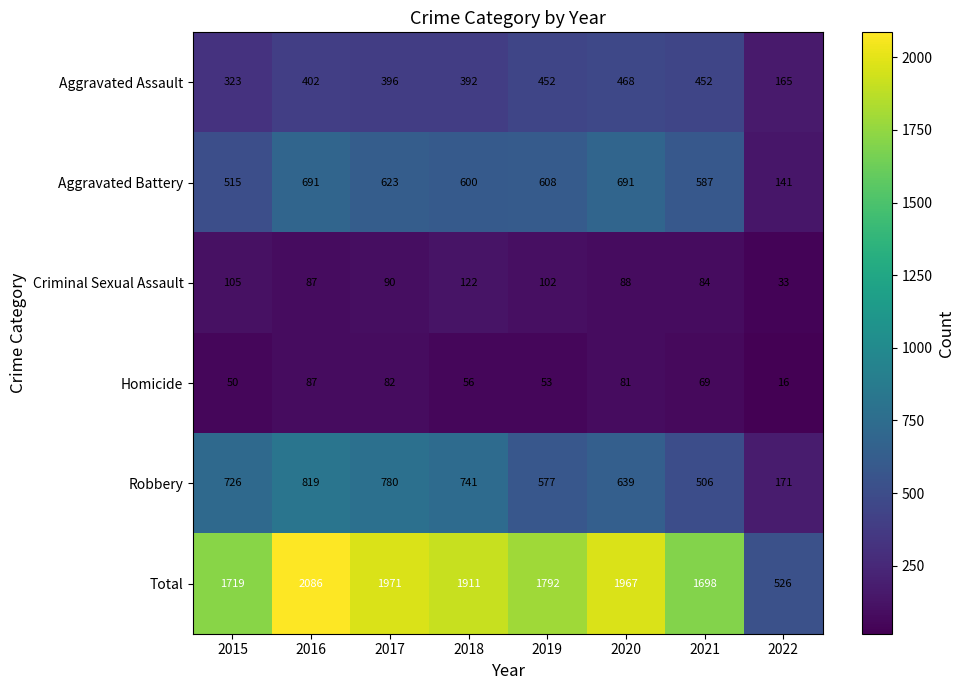

Which series has the widest spread of values?

Total